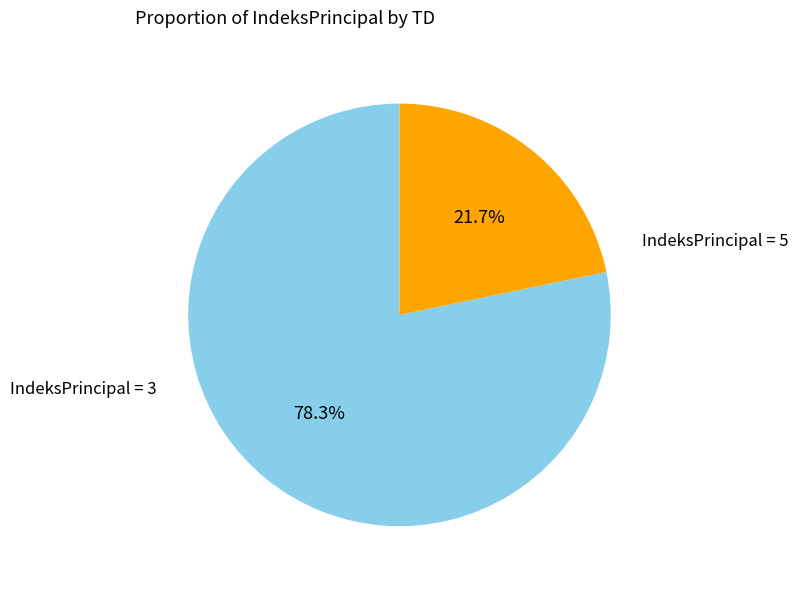

Count the number of slices in the pie.

2